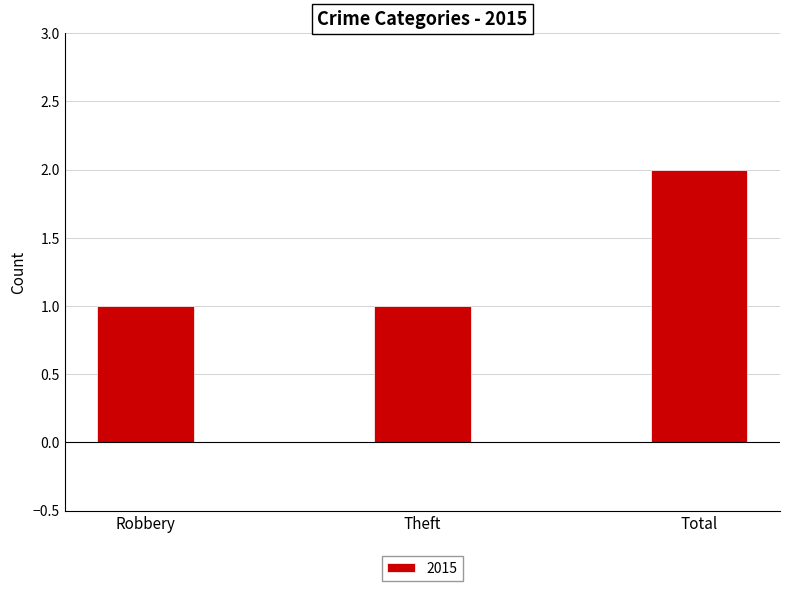

Is it true that the value at Total is 0?

False